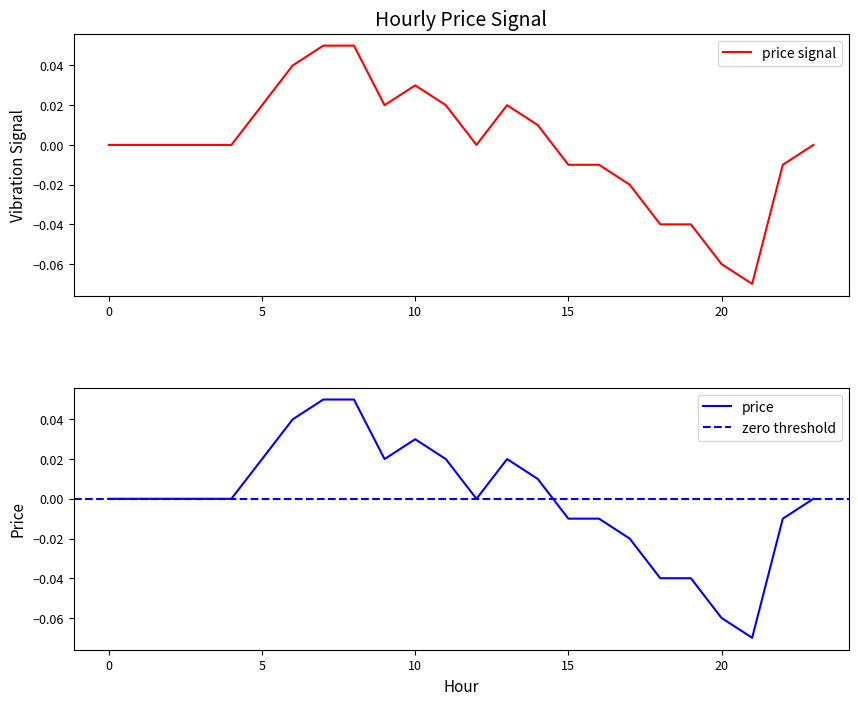

Is it true that the value at 15 is -0.0?

False